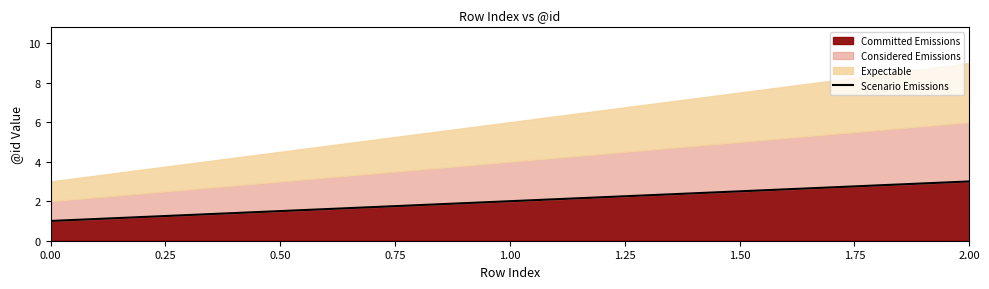

Rank the categories by Committed Emissions value from highest to lowest.

2.00, 1.00, 0.00